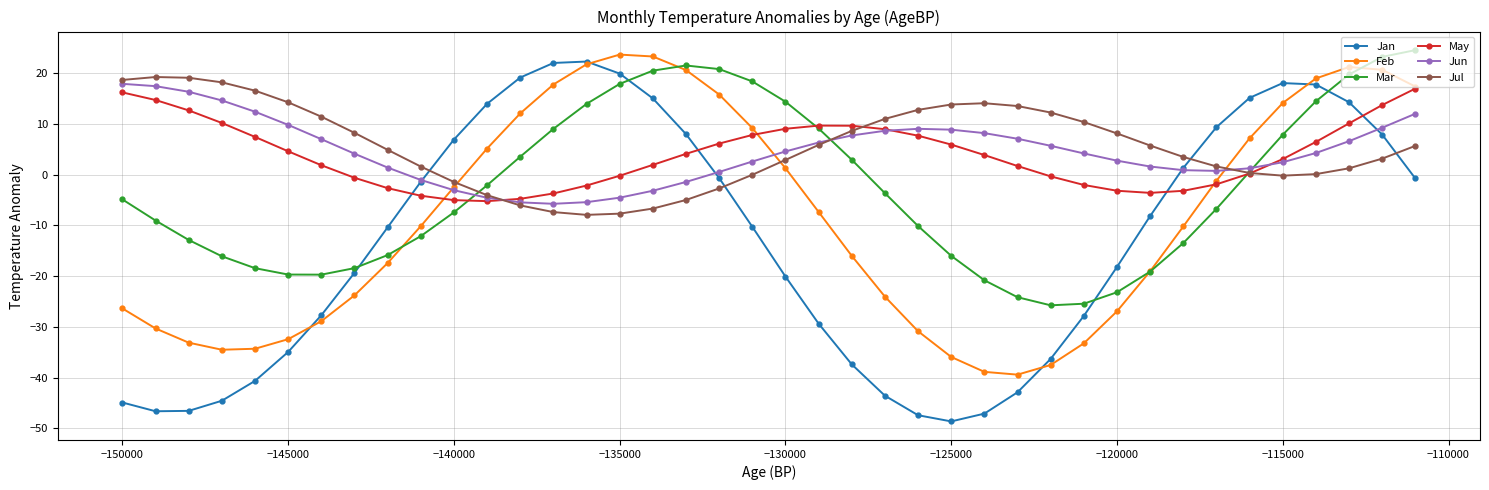

What is the sum of all Feb values?

-344.0